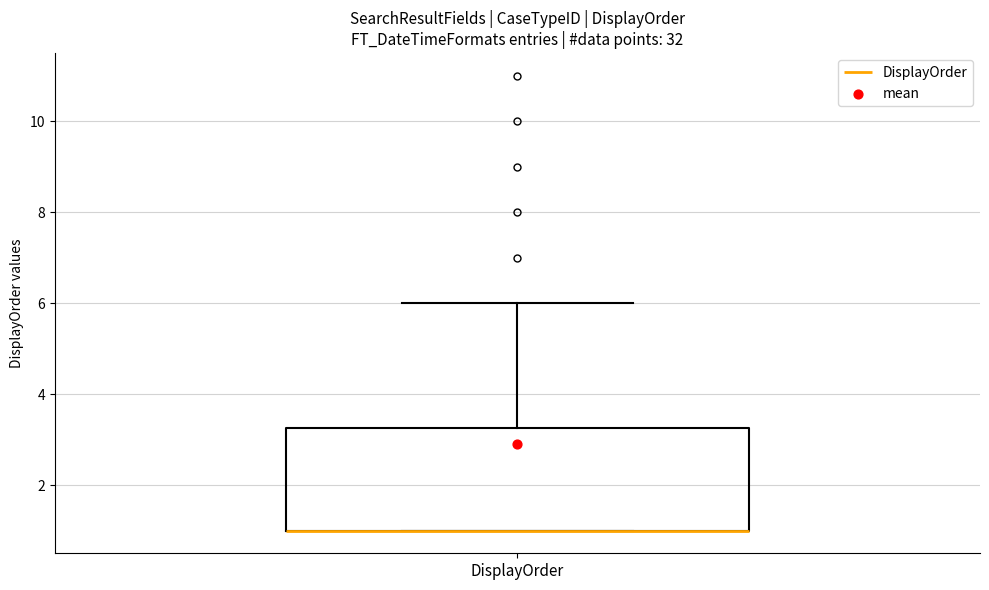

Transcribe this box plot: give where the median line is, the range the box spans, and where the two whiskers end, as read against the y-axis. The values are not printed on the chart, so give them approximately, as read against the axis.

median 1.0 (drawn on the box's lower edge), box 1.0 to 3.2, whiskers 1.0 to 6.0